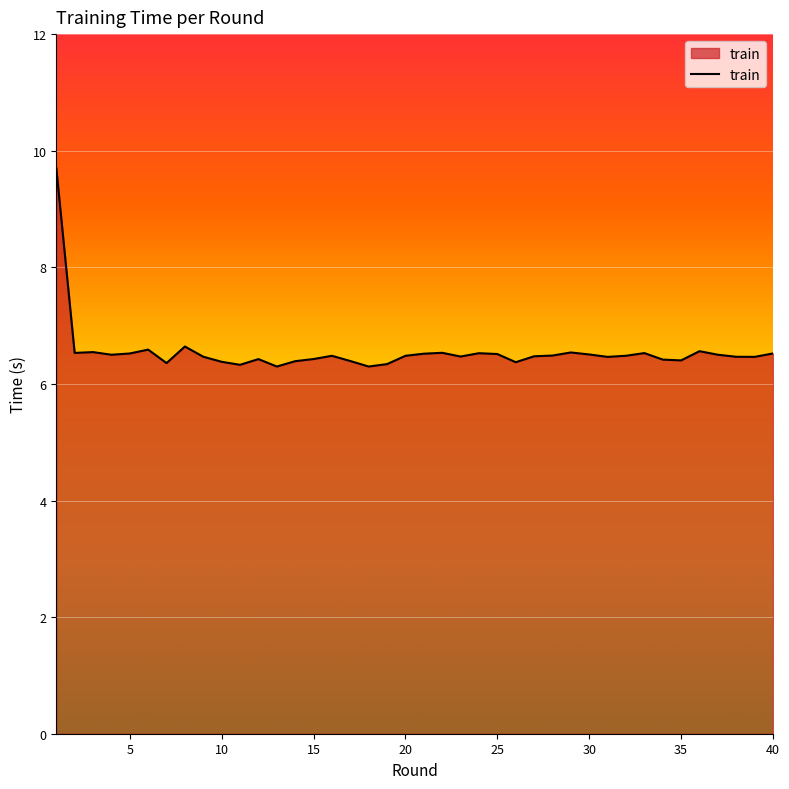

Count the number of categories in the chart.

40